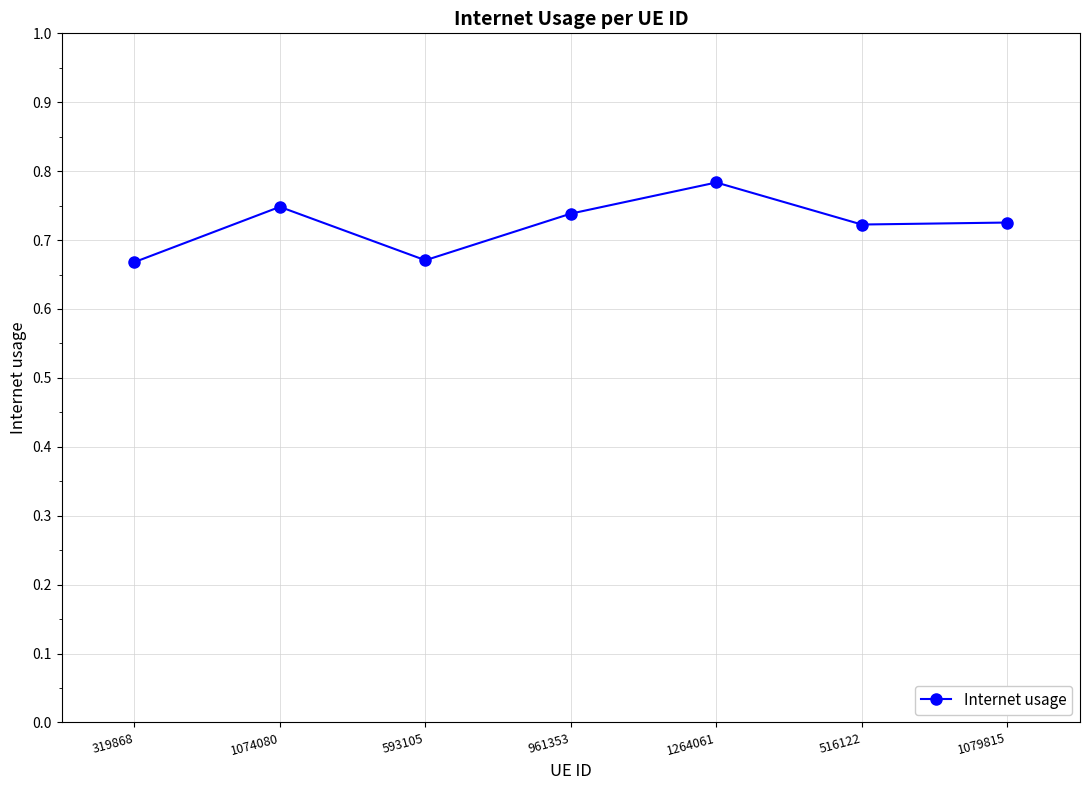

Which has a higher value, 516122 or 961353?

961353